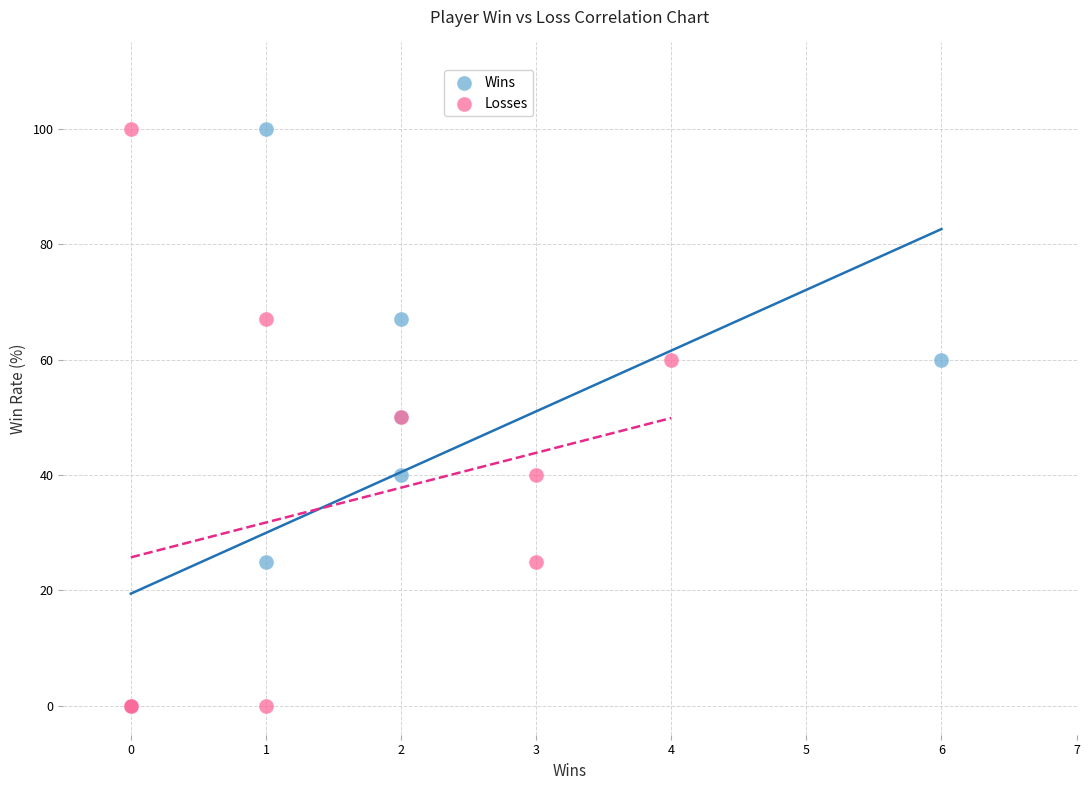

What are all the series names shown in the legend?

Wins, Losses